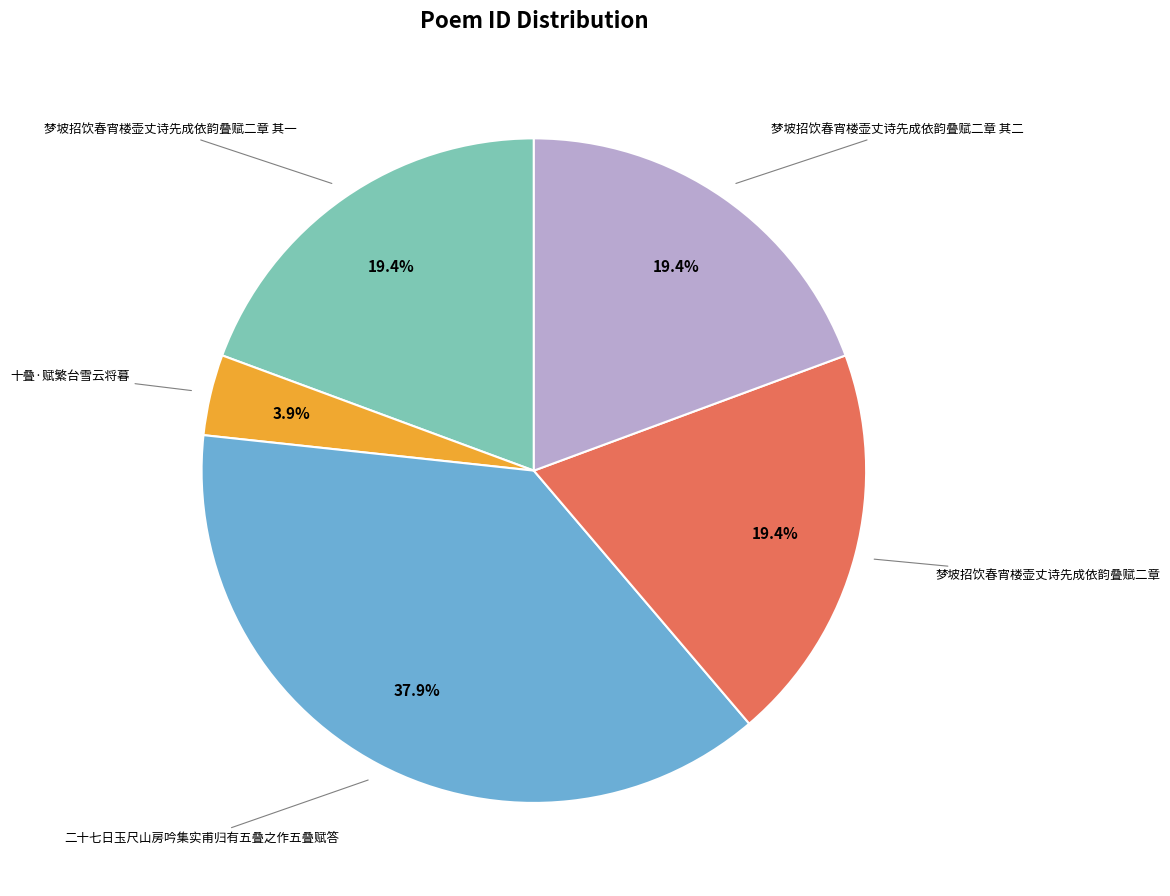

Is there any slice that represents more than half of the pie?

No